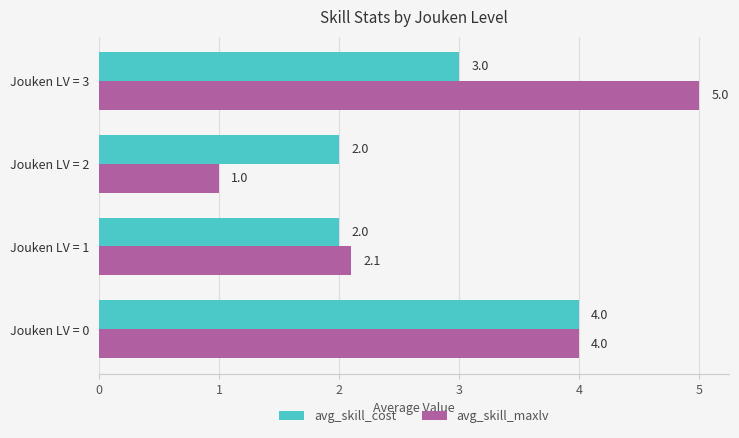

What is the sum of all avg_skill_cost values?

11.0